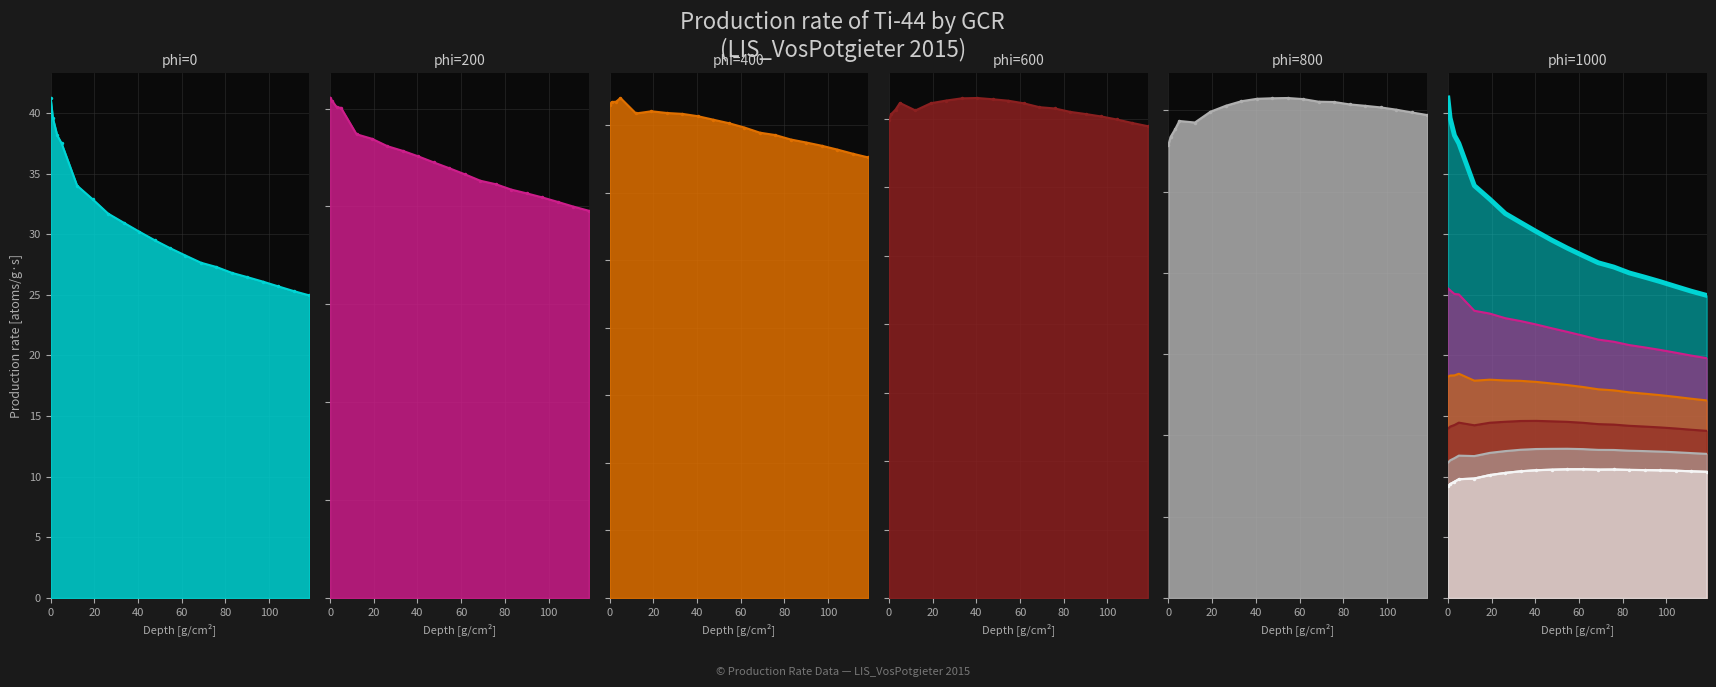

The phi=400 series shows 11.1 at 100. True or false?

False